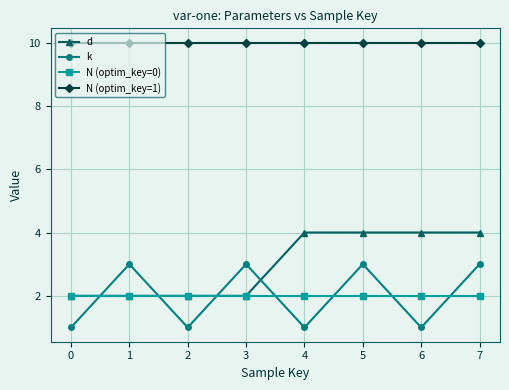

What is the spread (max minus min) of values at 6?

9